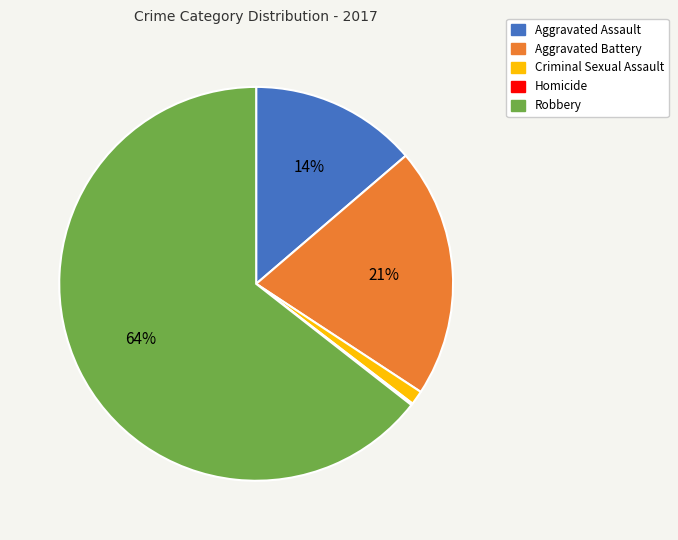

To the nearest percent, what is the difference between the Aggravated Battery and Aggravated Assault slice percentages?

7%